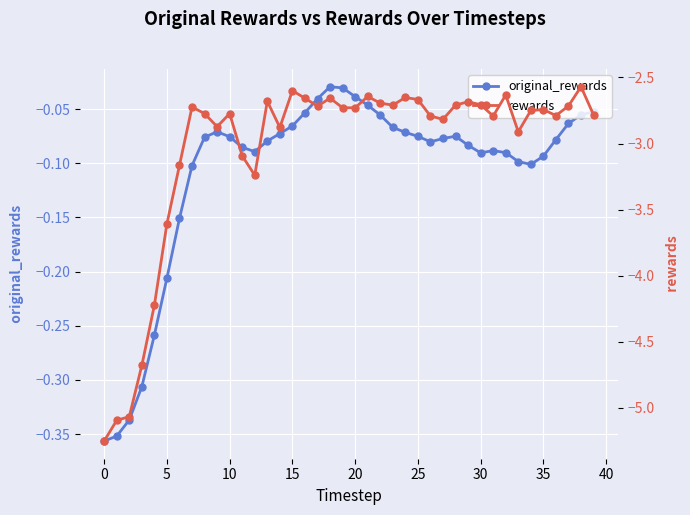

Which series has the largest range (max minus min)?

rewards